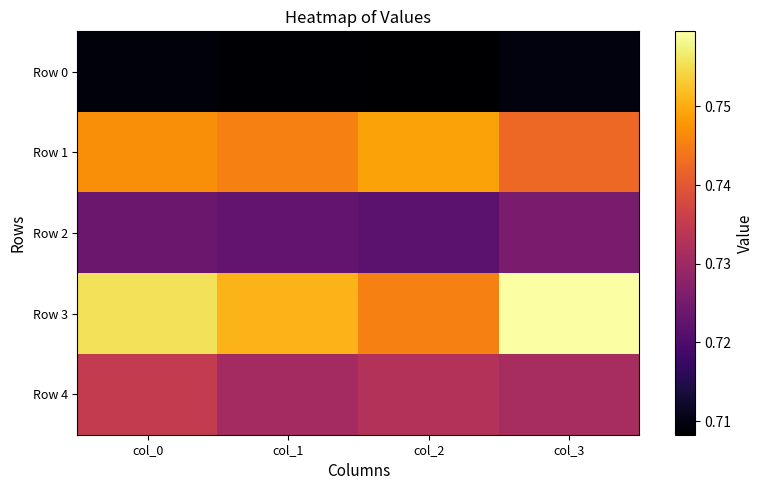

Which has a higher value, col_3 or col_2?

col_3